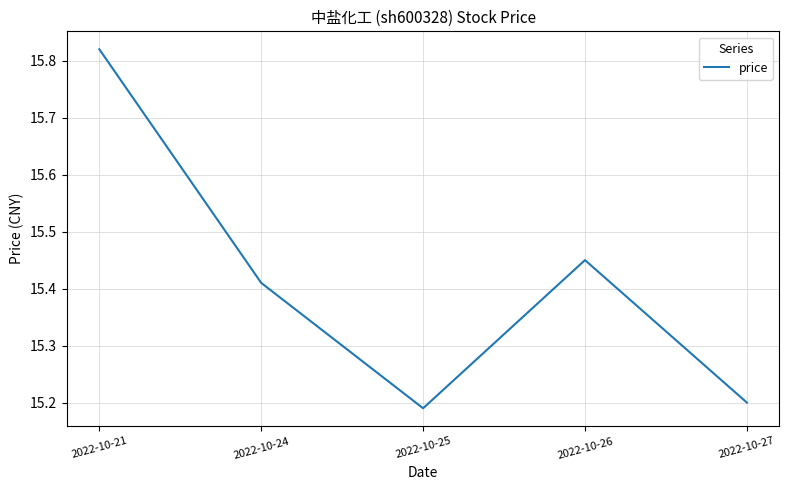

The value at 2022-10-24 is 27.1. True or false?

False